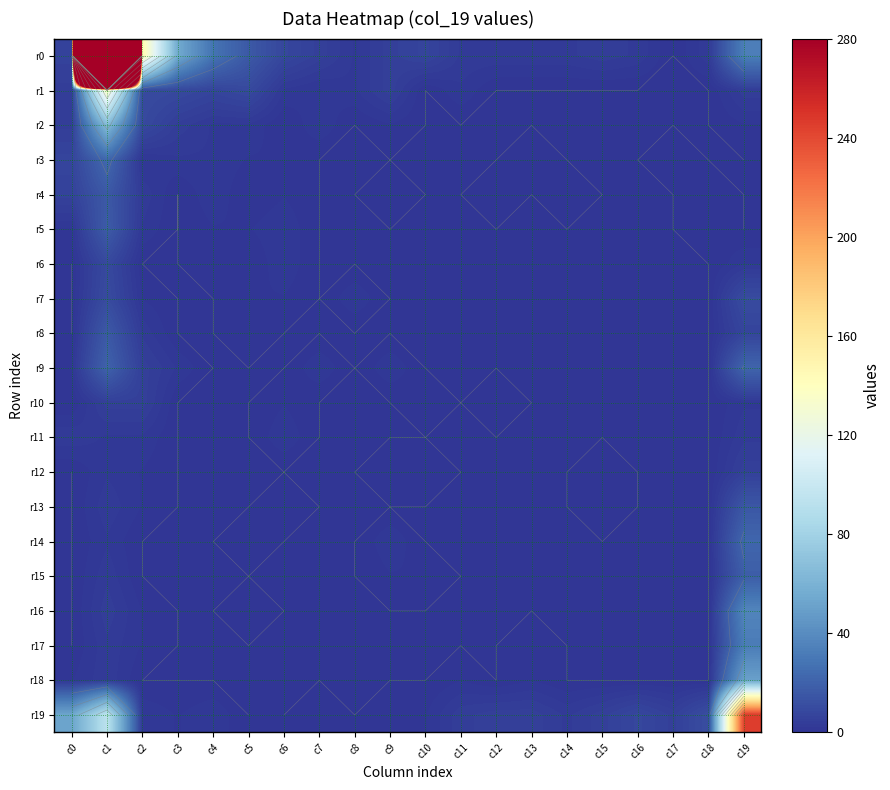

Where is r4 nearest to the value 8?

c0